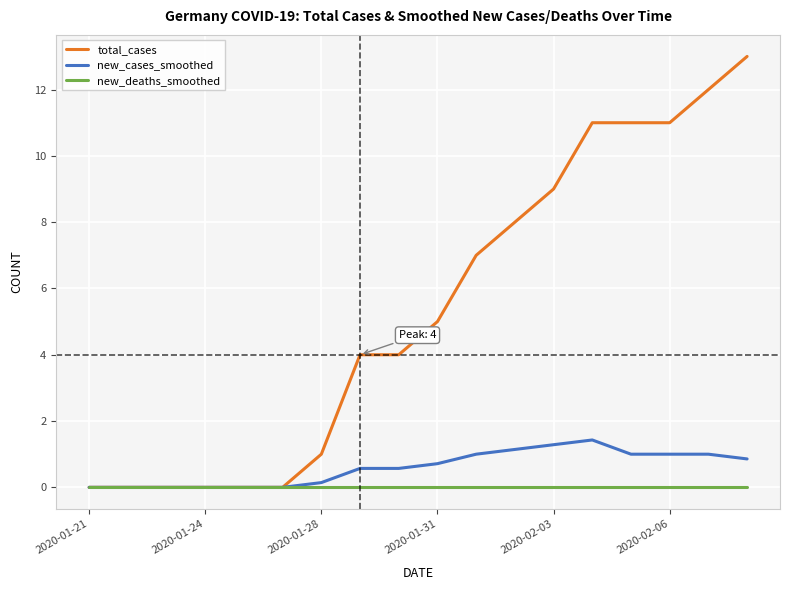

Which series has the largest range (max minus min)?

total_cases